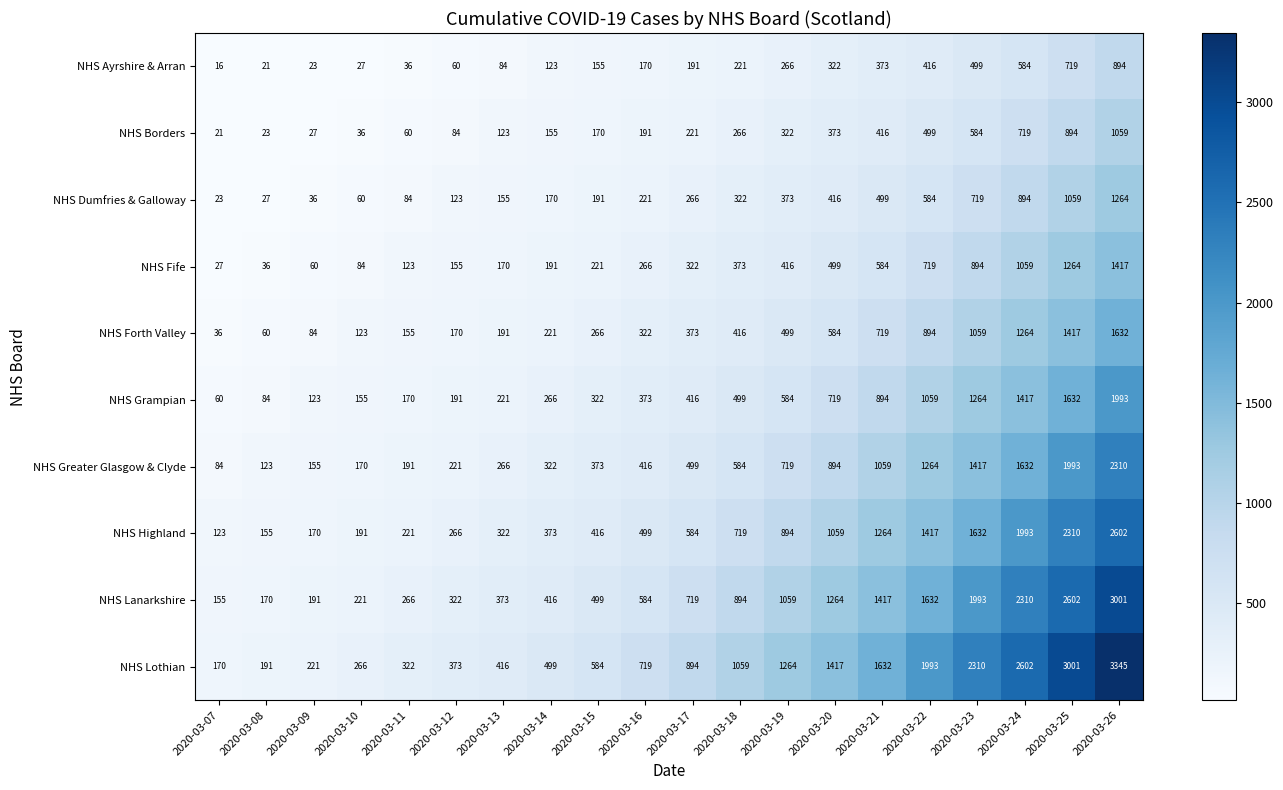

What is the total value across all series at 2020-03-24?

14474